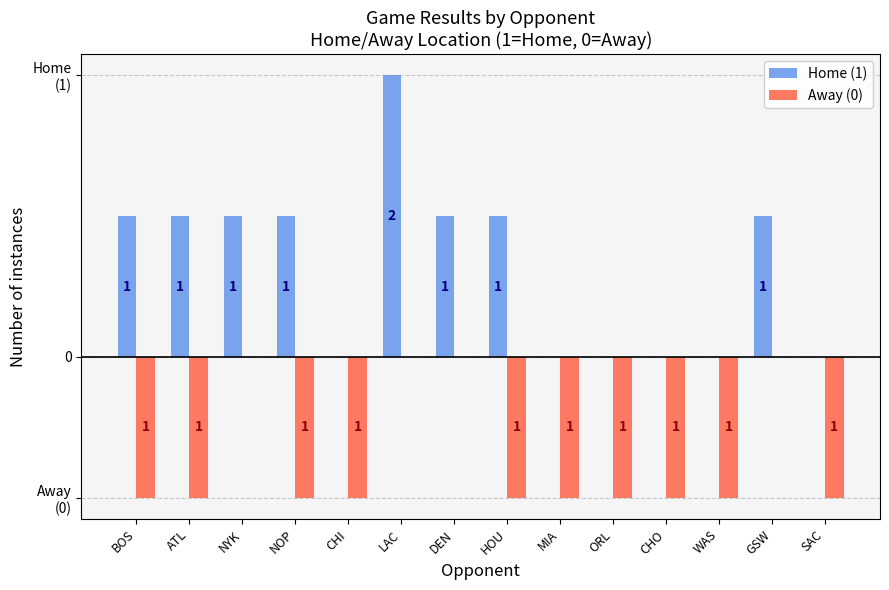

Between NYK and LAC, which series saw the biggest shift?

Home (1)